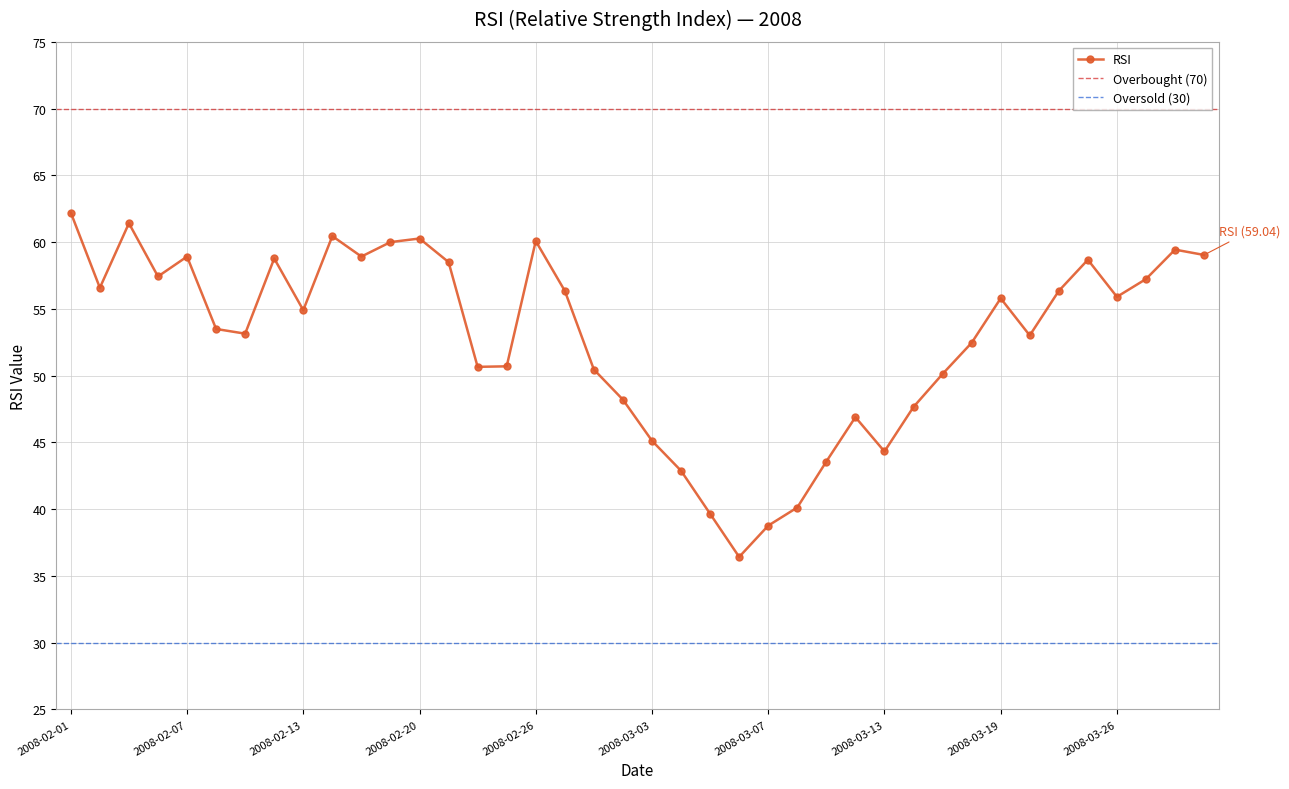

The value at 2008-02-12 is 58.8. True or false?

True